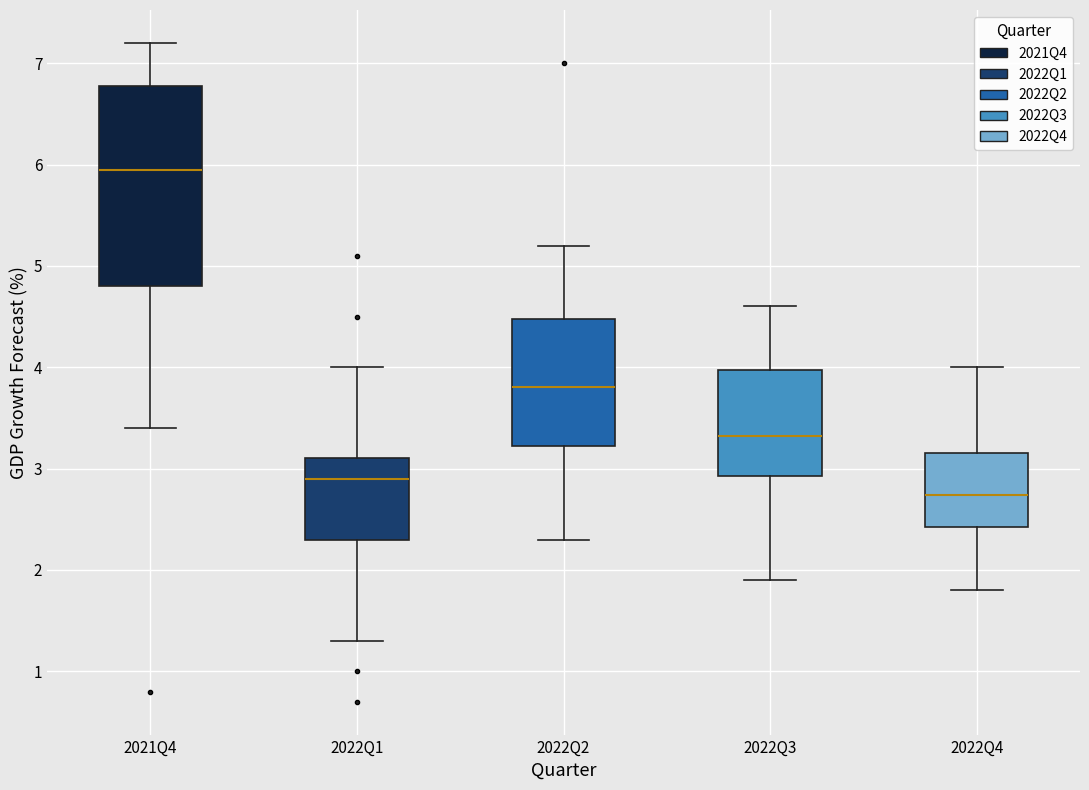

Which box has the highest median line?

2021Q4